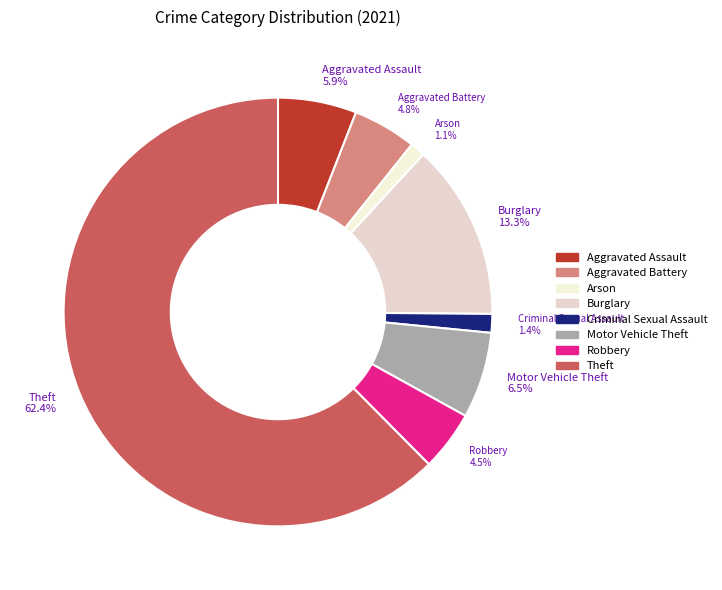

To the nearest percent, what is the average slice percentage?

12%